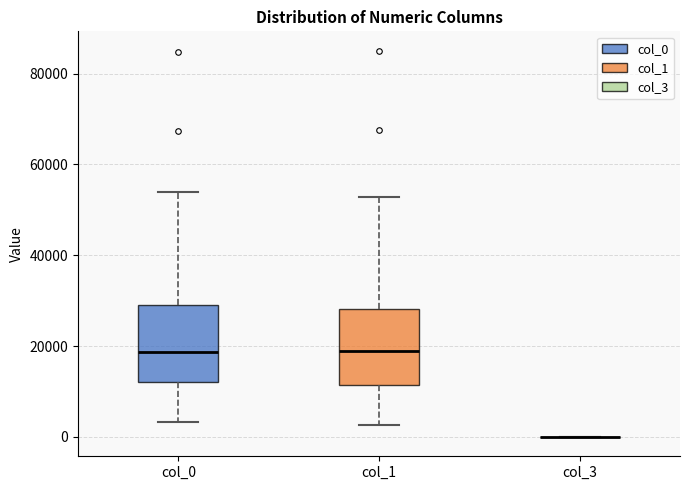

Where does the upper whisker of the box for col_1 end on the y-axis? The values are not printed on the chart, so give them approximately, as read against the axis.

52000